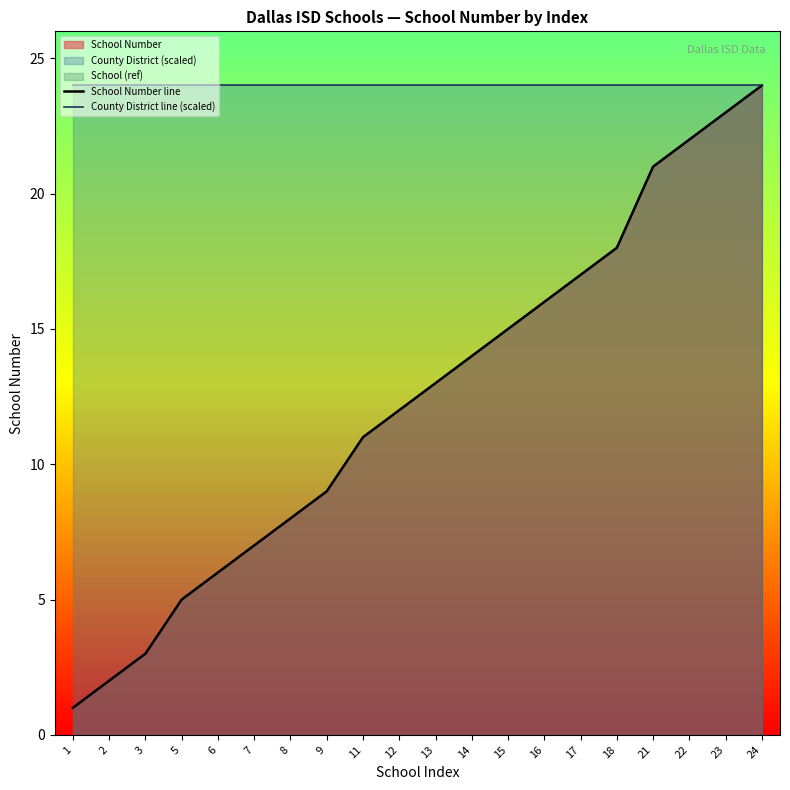

What is the spread (max minus min) of values at 13?

11